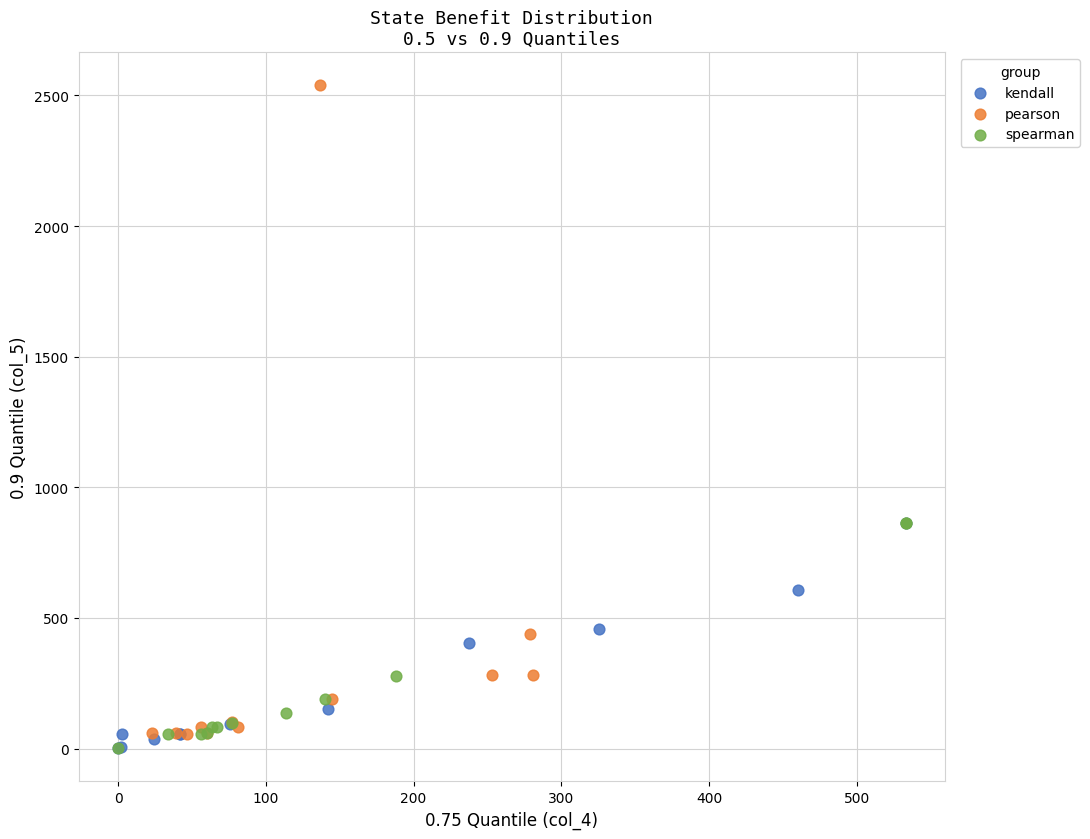

Which series reaches the maximum Y coordinate?

pearson